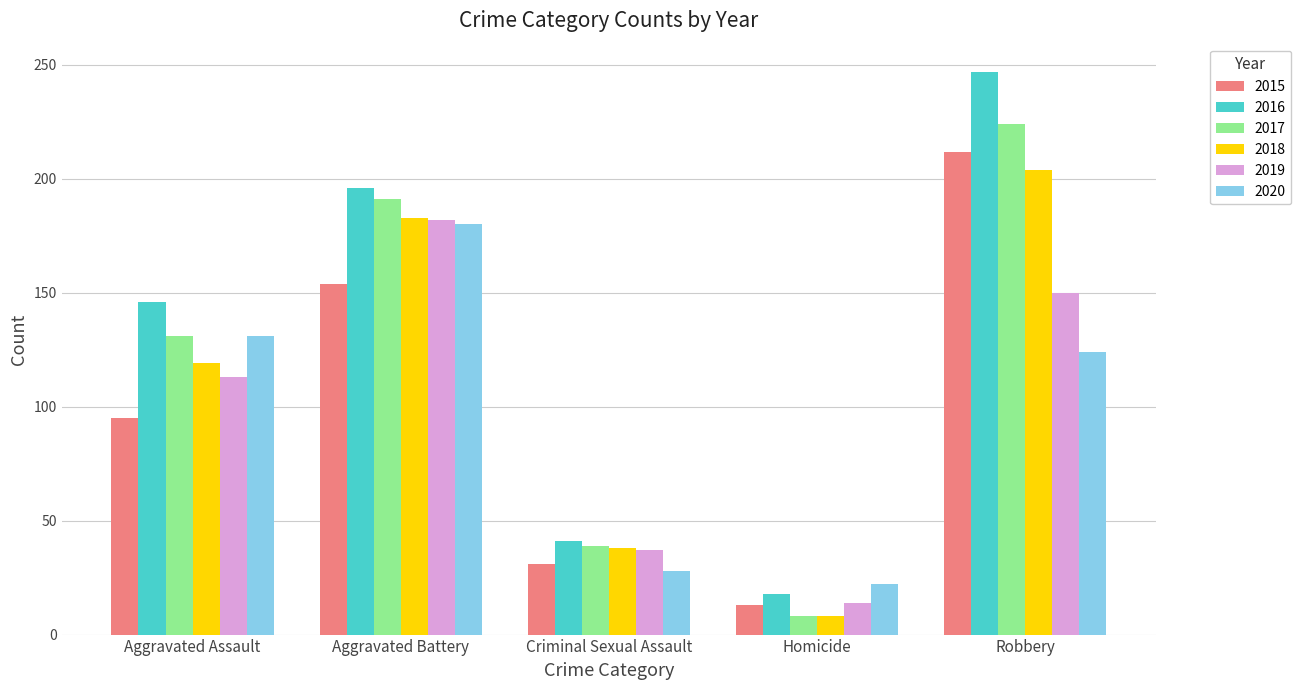

Reading left to right, extract all data points from this chart.

2015: 95	154	31	13	212
2016: 146	196	41	18	247
2017: 131	191	39	8	224
2018: 119	183	38	8	204
2019: 113	182	37	14	150
2020: 131	180	28	22	124